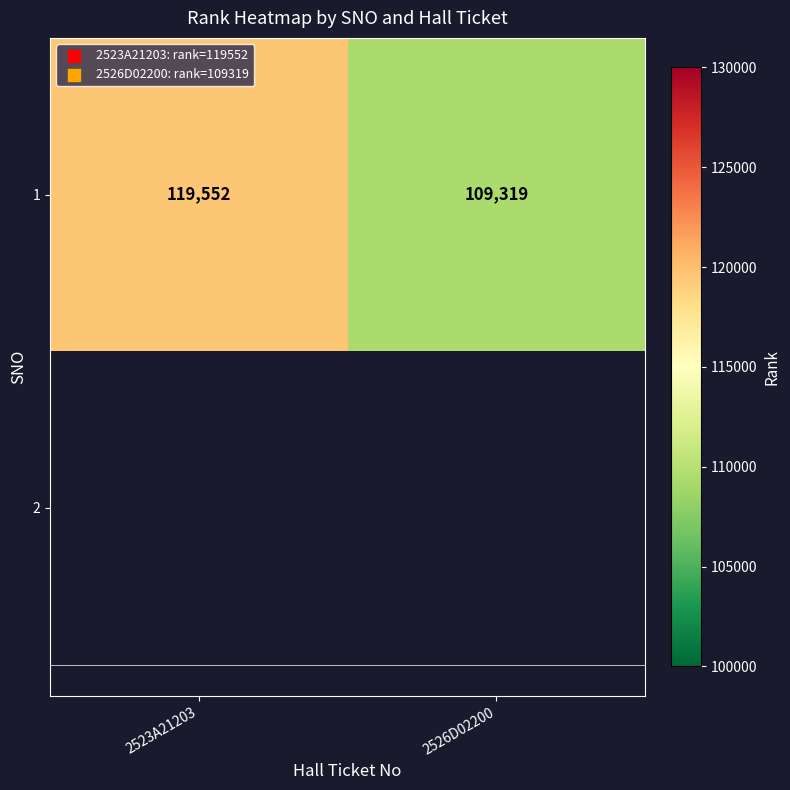

Is it true that the value at 2526D02200 is 109319?

True